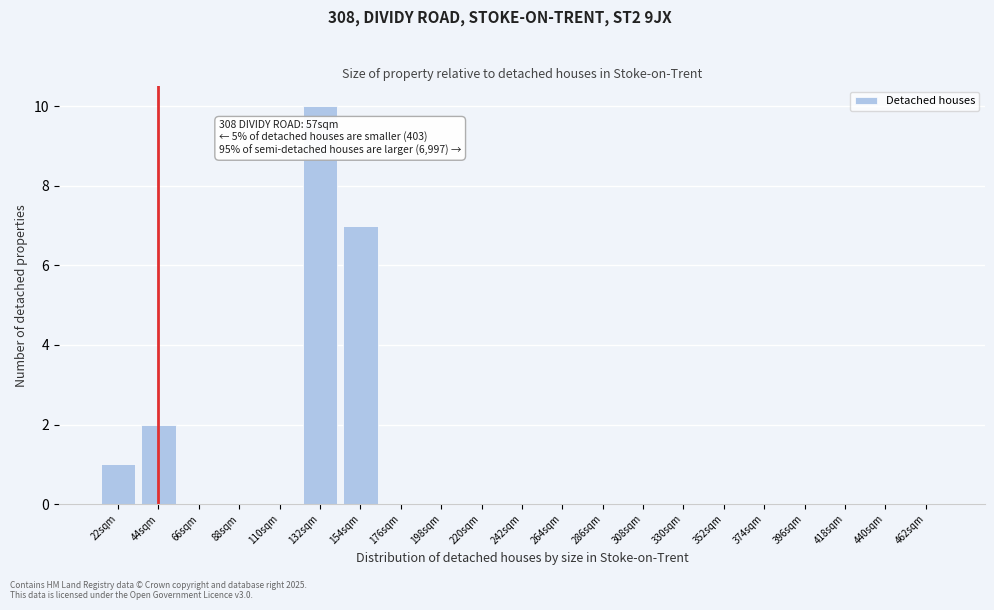

Reading right to left, list all the values displayed in this chart.

462sqm=0	440sqm=0	418sqm=0	396sqm=0	374sqm=0	352sqm=0	330sqm=0	308sqm=0	286sqm=0	264sqm=0	242sqm=0	220sqm=0	198sqm=0	176sqm=0	154sqm=7	132sqm=10	110sqm=0	88sqm=0	66sqm=0	44sqm=2	22sqm=1